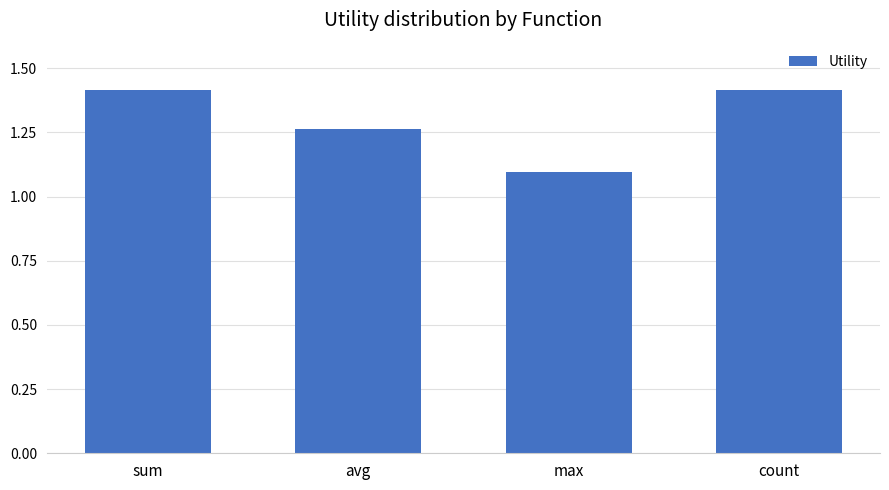

What is the change in value from sum to avg?

-0.2